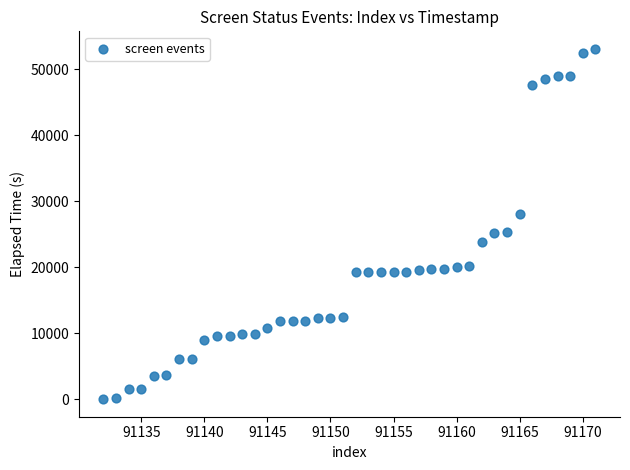

What is the range of Y values (max minus min)?

53074.8